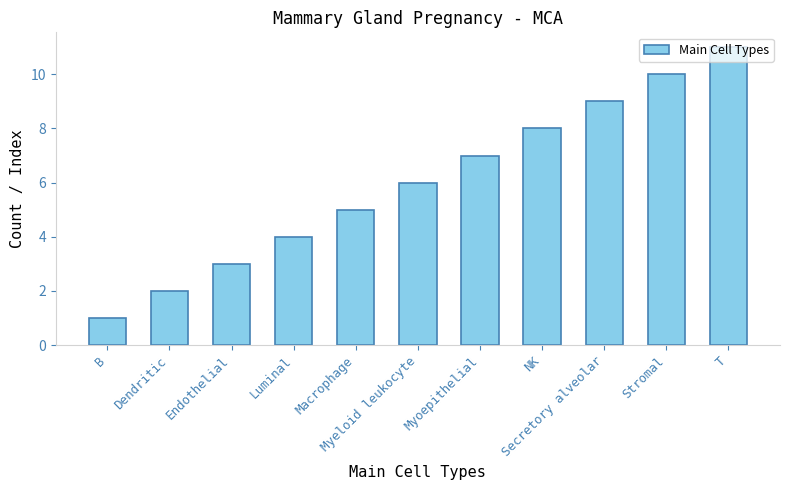

Rank the categories by value from lowest to highest.

B, Dendritic, Endothelial, Luminal, Macrophage, Myeloid leukocyte, Myoepithelial, NK, Secretory alveolar, Stromal, T